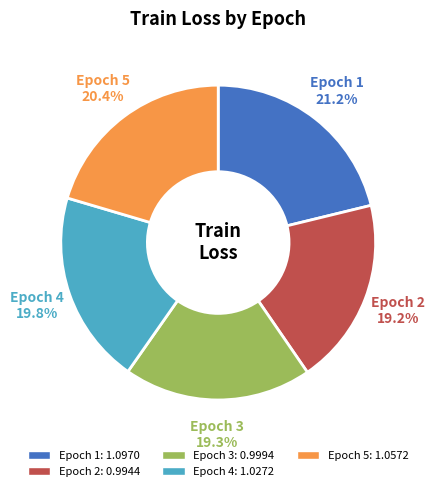

Is there any slice that represents more than half of the pie?

No